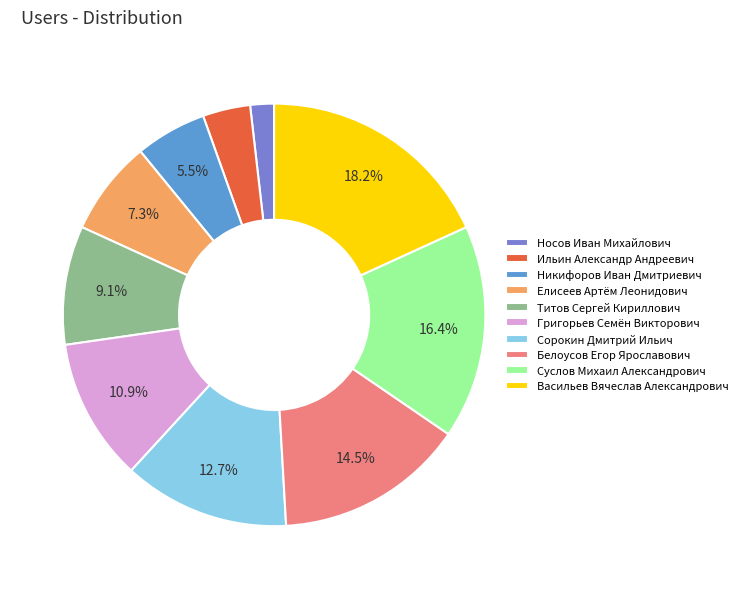

To the nearest percent, what is the combined percentage of Сорокин Дмитрий Ильич and Елисеев Артём Леонидович?

20%